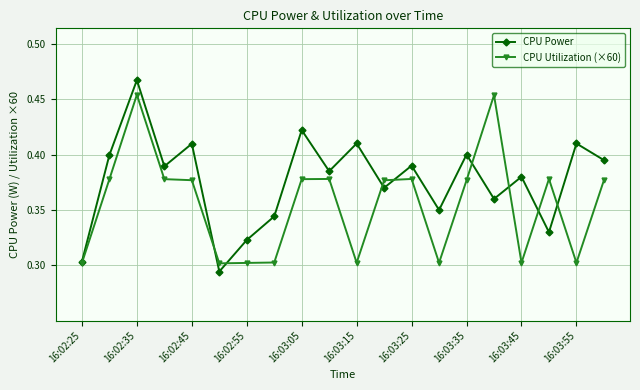

Rank the series by their maximum value, from highest to lowest.

CPU Power, CPU Utilization (×60)